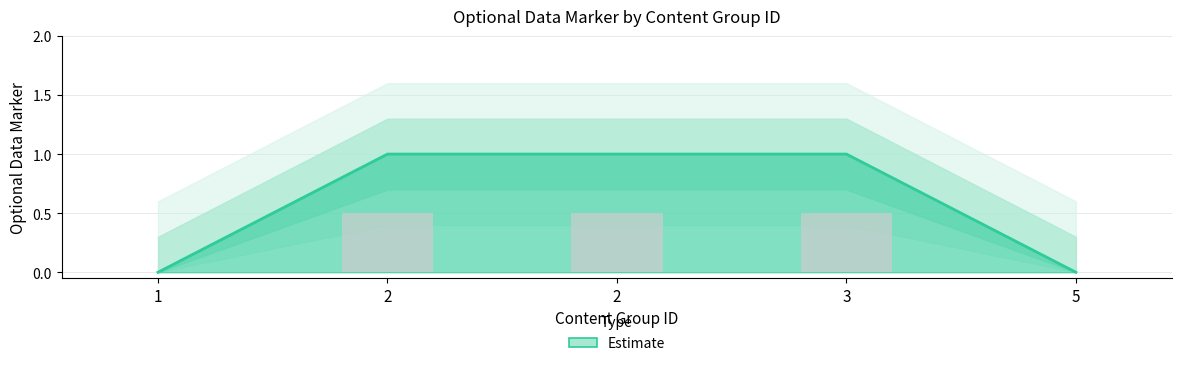

What is the average value?

1